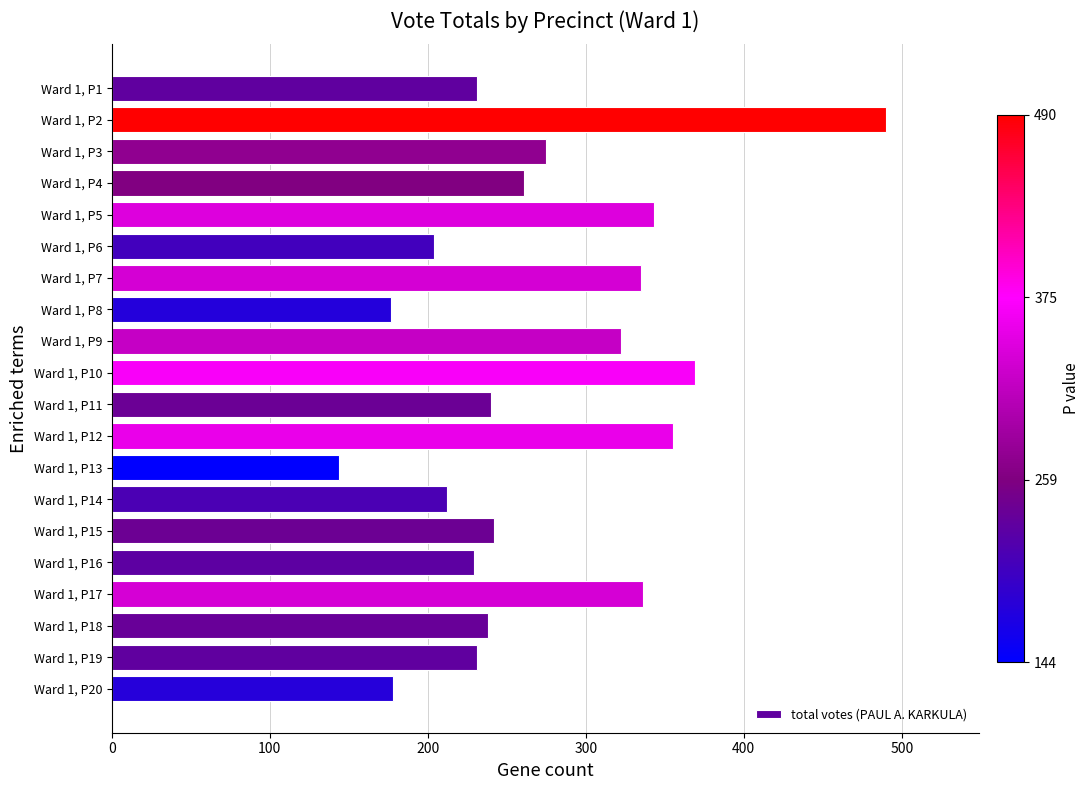

Is it true that the value at Ward 1, P5 is 175?

False